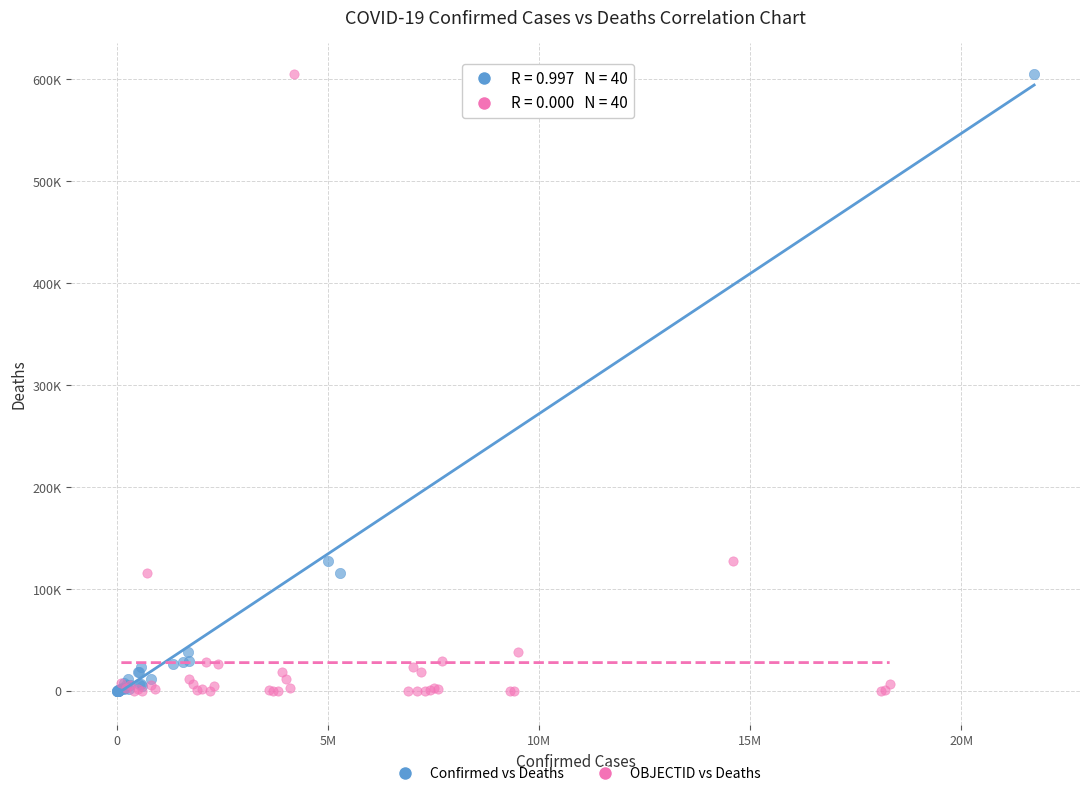

What are all the series names shown in the legend?

Confirmed vs Deaths, OBJECTID vs Deaths